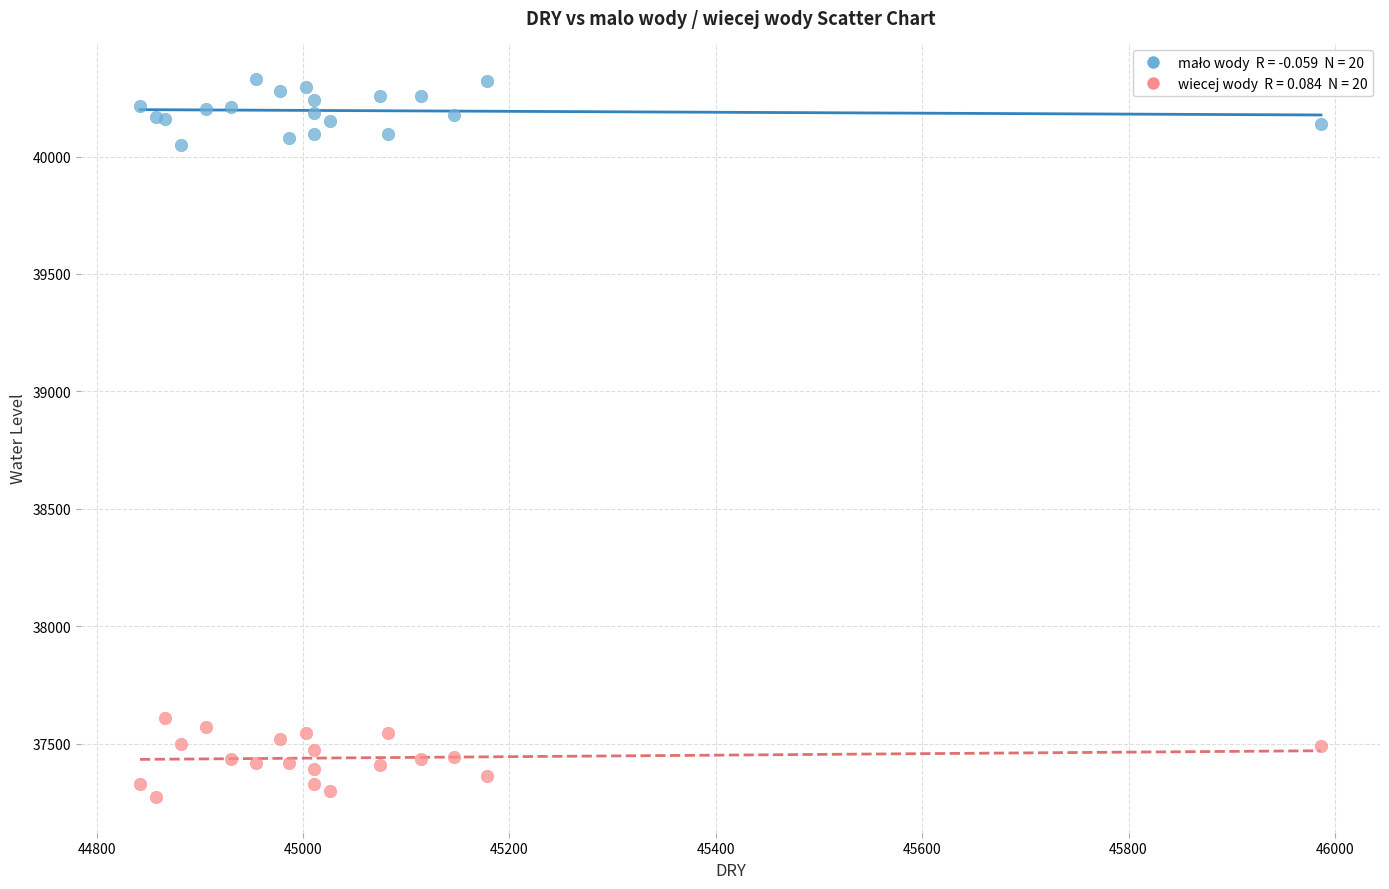

Across all series, what Y value is closest to 38801?

37609